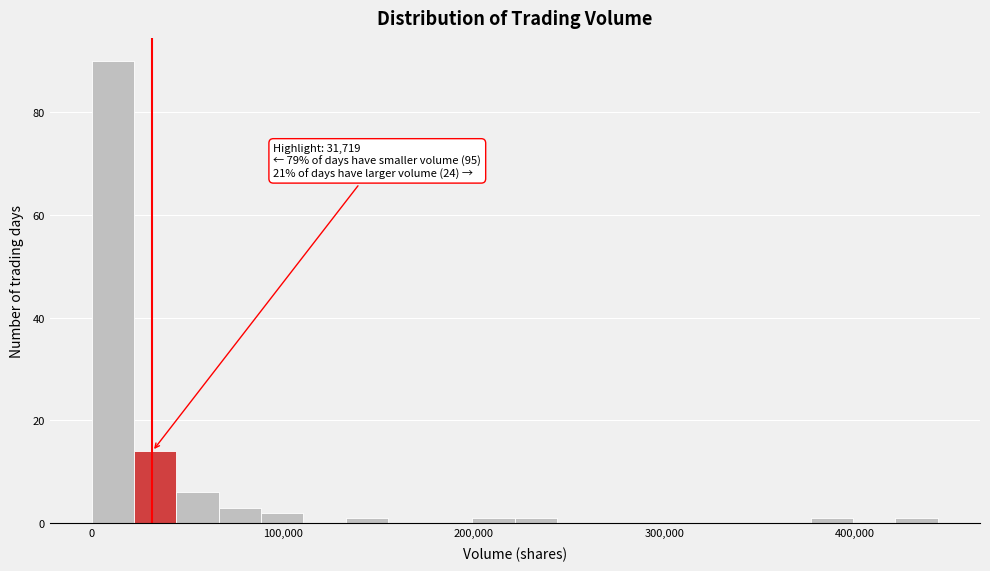

Read against the x-axis, roughly where is the centre of the tallest bar?

10000